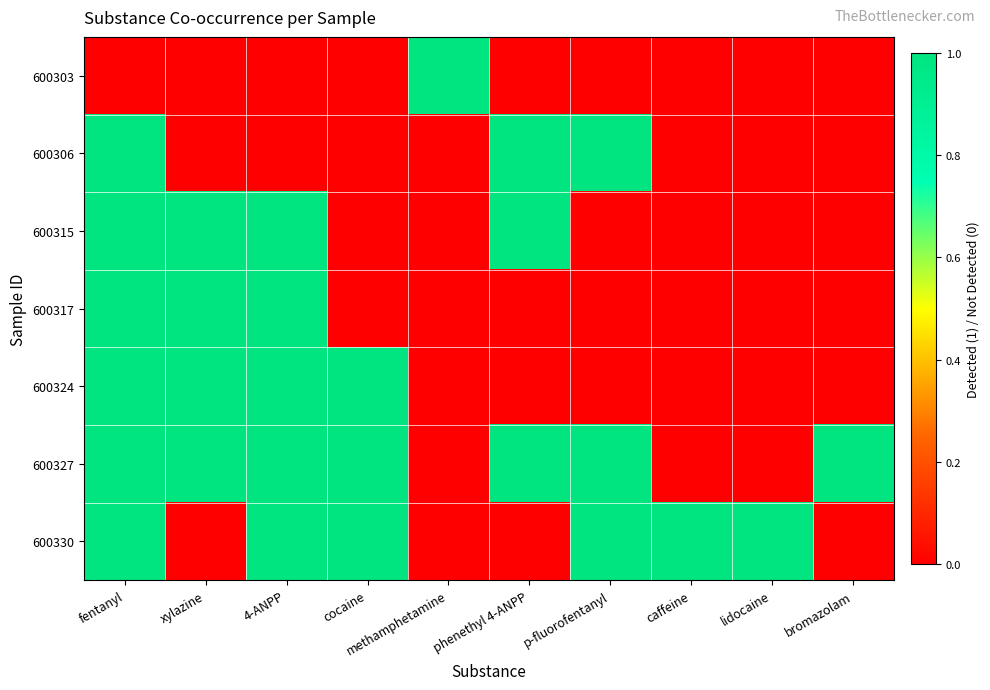

What is the spread (max minus min) of values at bromazolam?

1